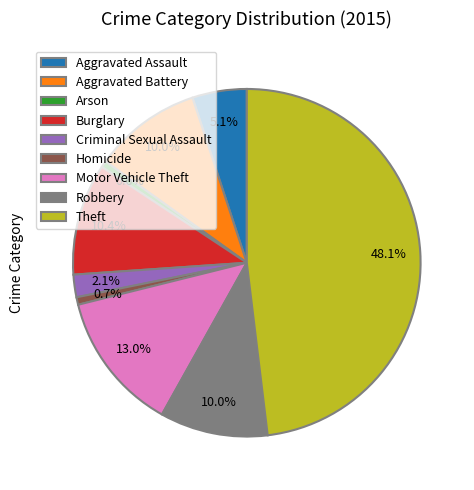

The Theft slice represents 62% of the pie. True or false?

False